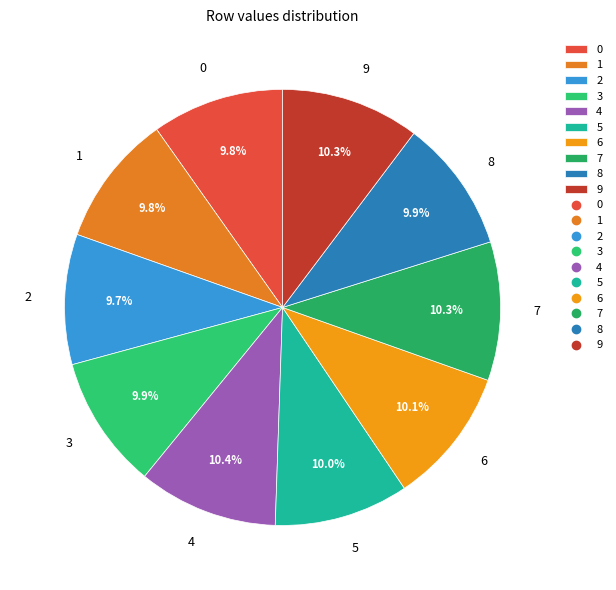

Is the sum of 2 and 6 greater than half?

No